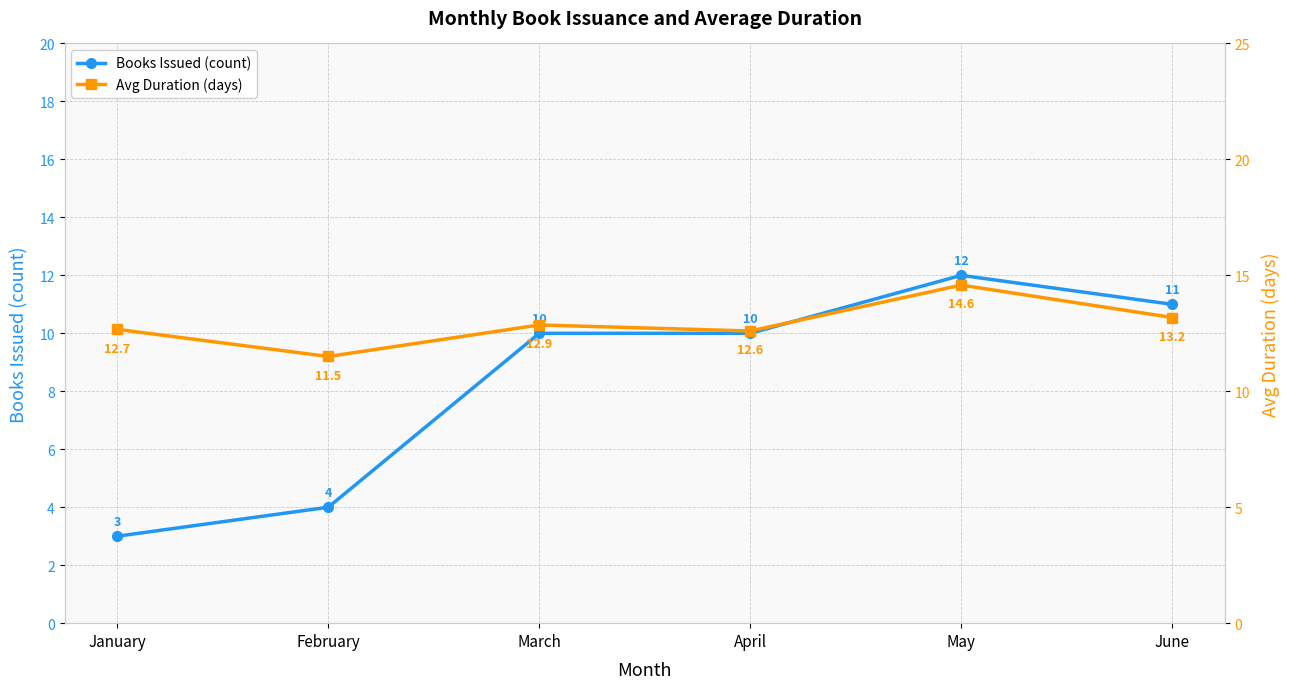

The value of Books Issued (count) at March is 10.0. True or false?

True